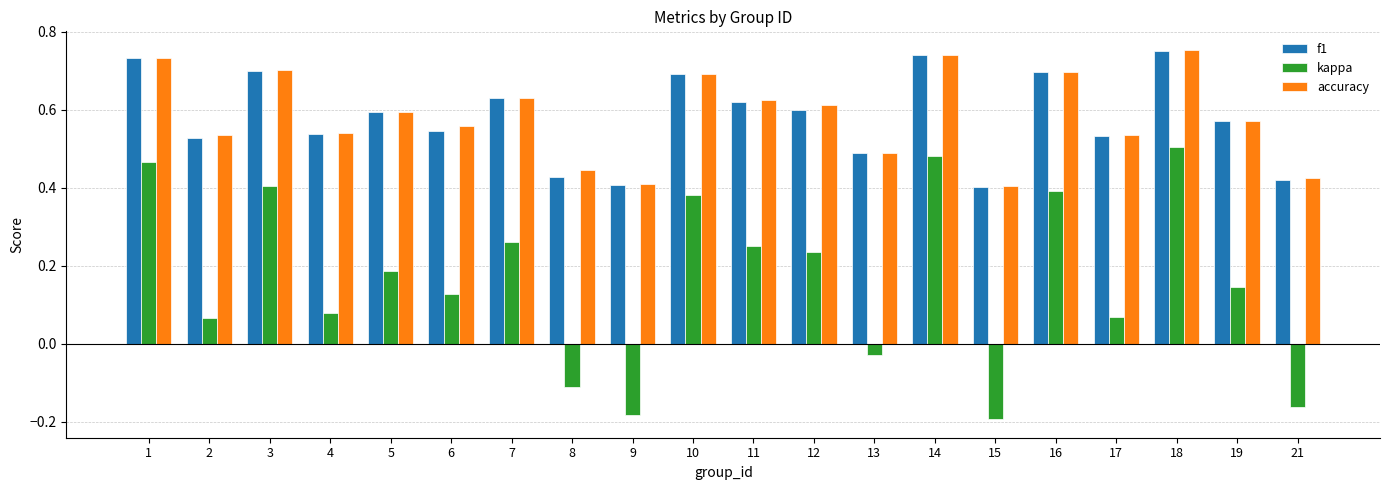

How many distinct data groups are displayed?

3